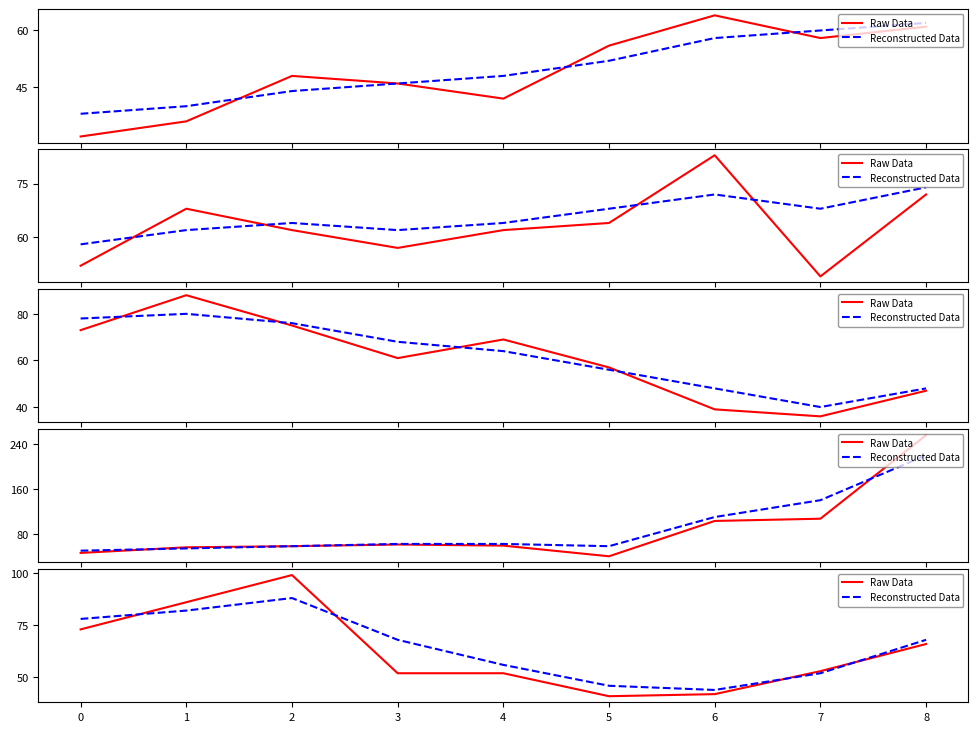

Does the chart have visible grid lines?

No